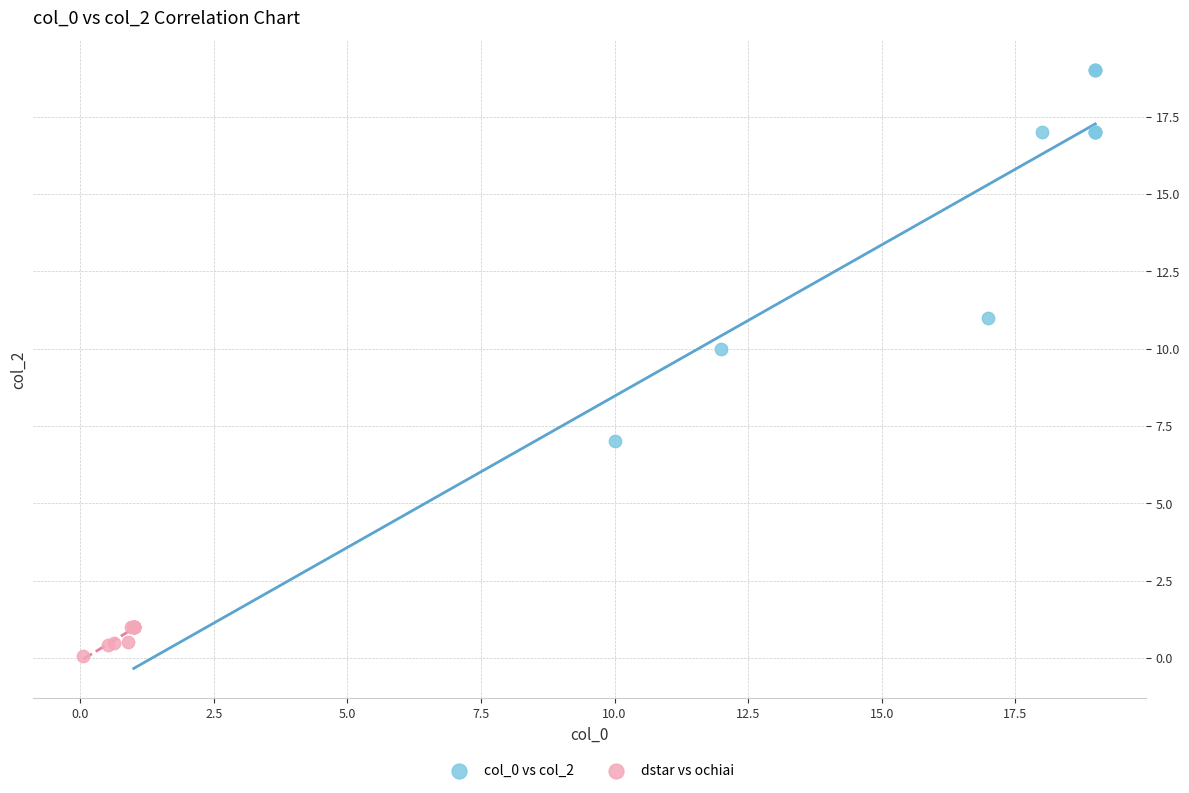

Which series has the largest Y range (max minus min)?

col_0 vs col_2